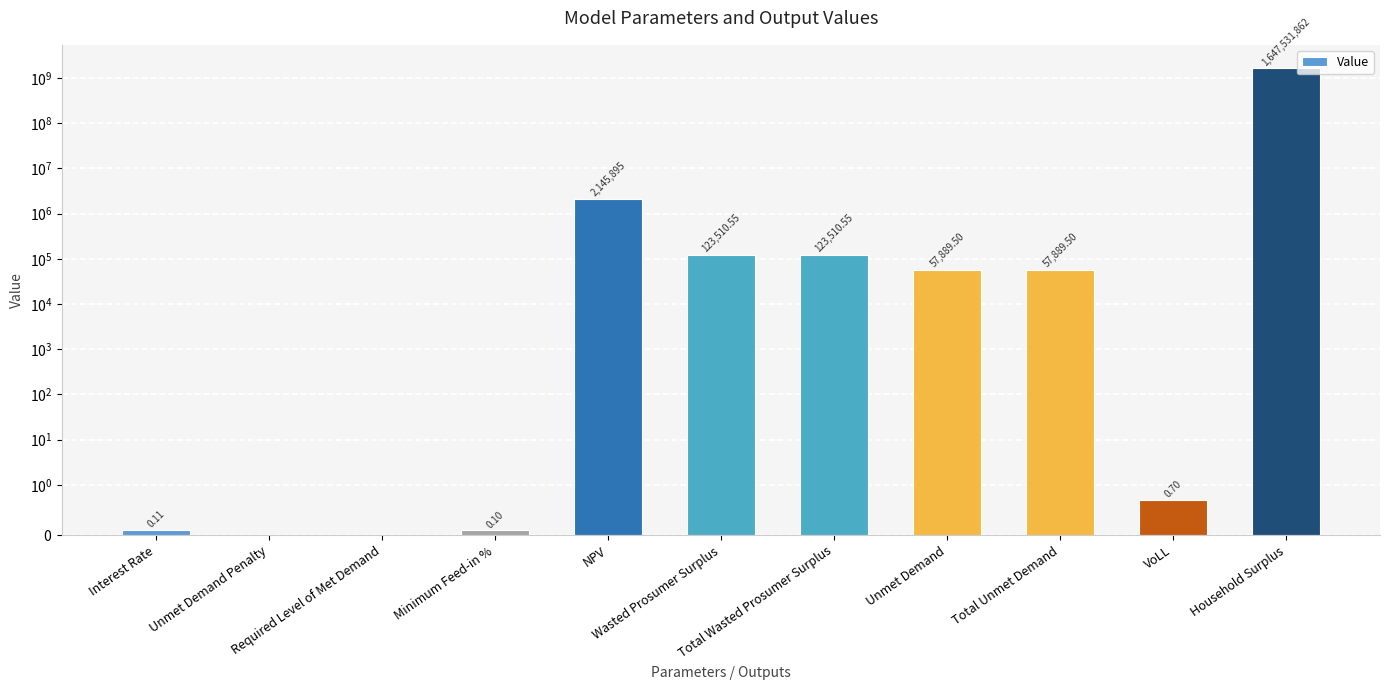

Which category has the highest value across all series?

Household Surplus